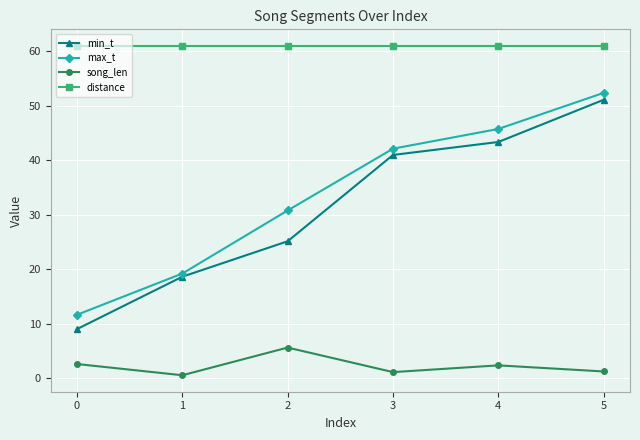

Does the chart have visible grid lines?

Yes